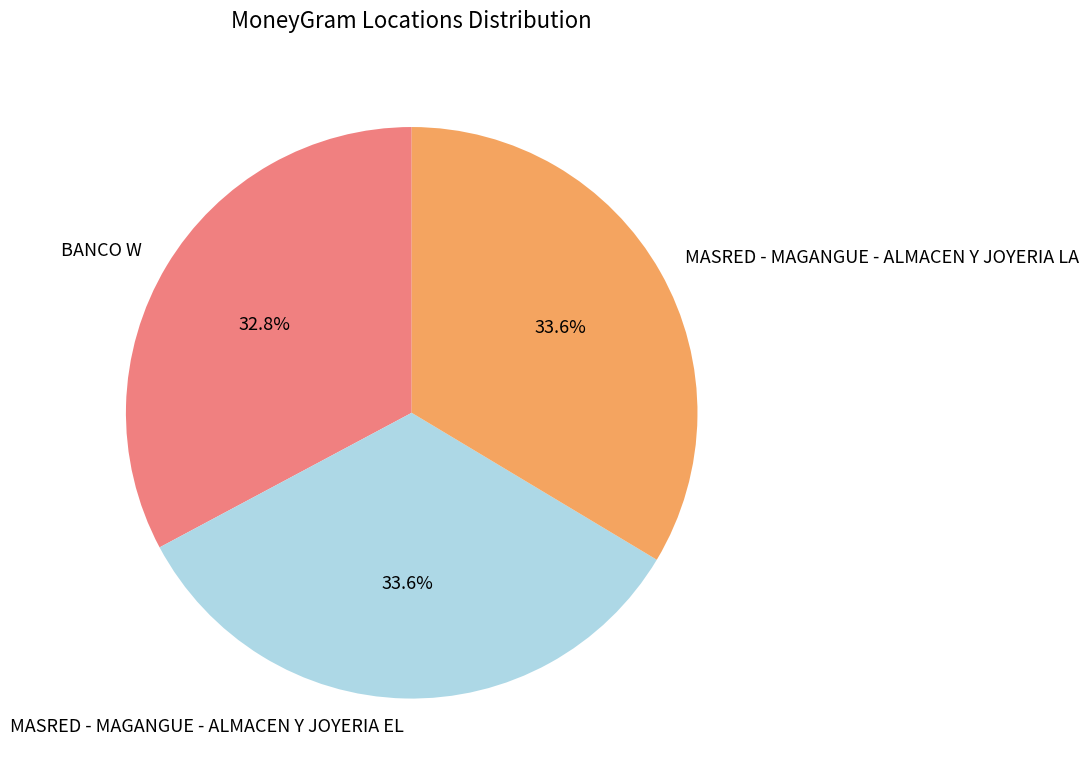

Combined, do BANCO W and MASRED - MAGANGUE - ALMACEN Y JOYERIA LA account for over 50%?

Yes